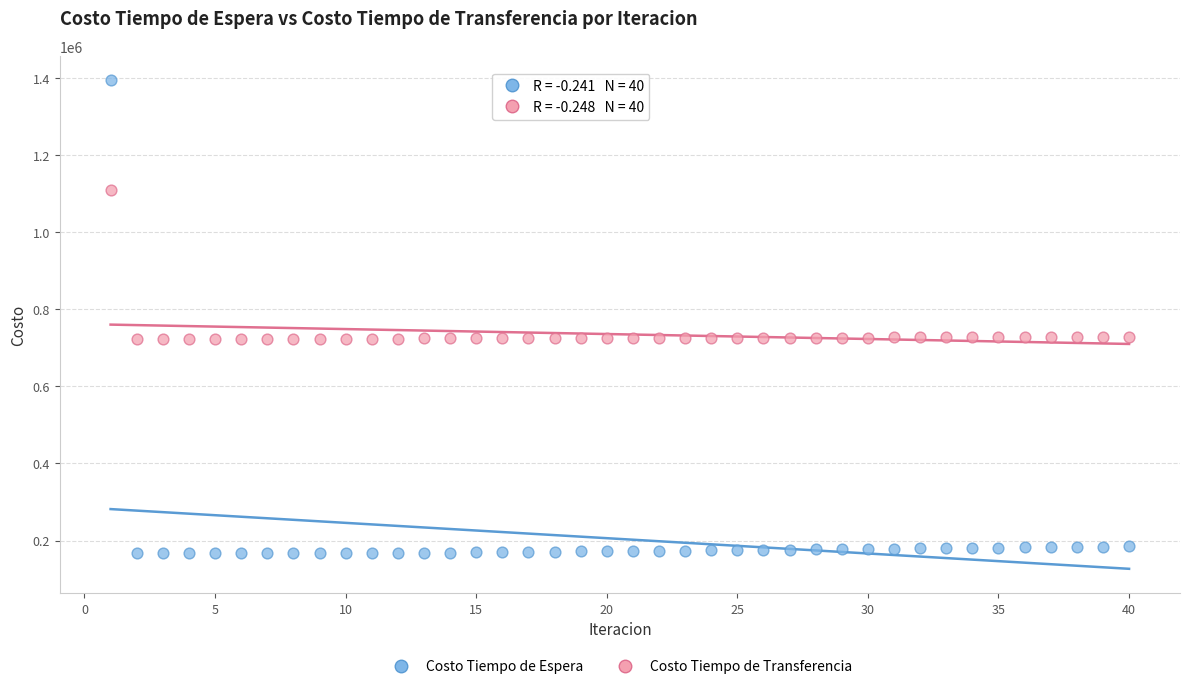

What are all the series names shown in the legend?

Costo Tiempo de Espera, Costo Tiempo de Transferencia